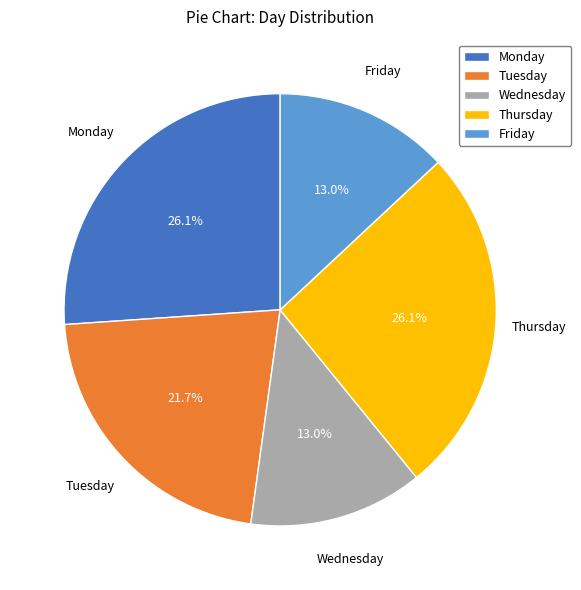

Do Tuesday and Thursday together represent more than half of the pie?

No